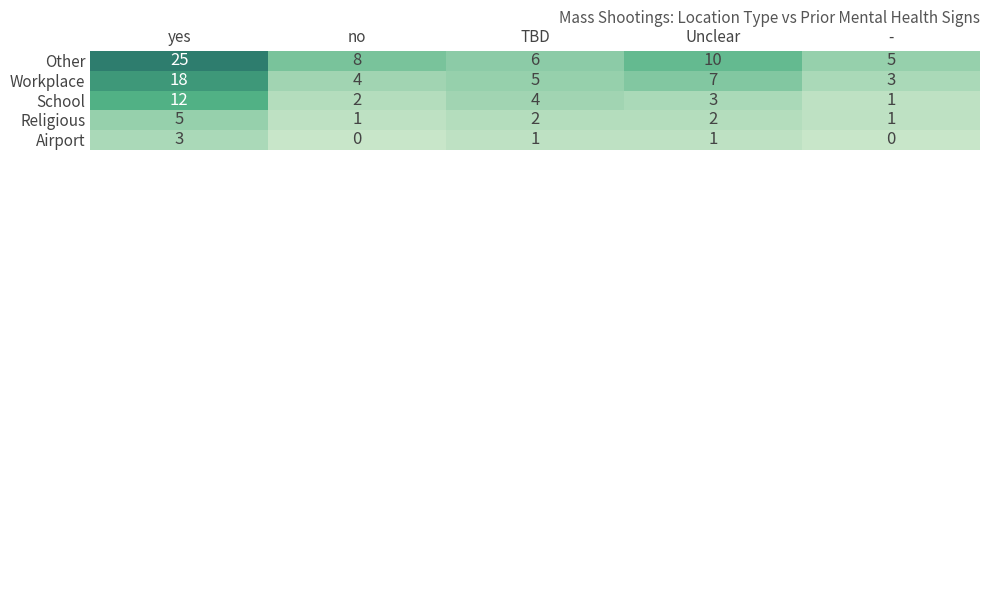

At which category is the sum across all series the highest?

yes